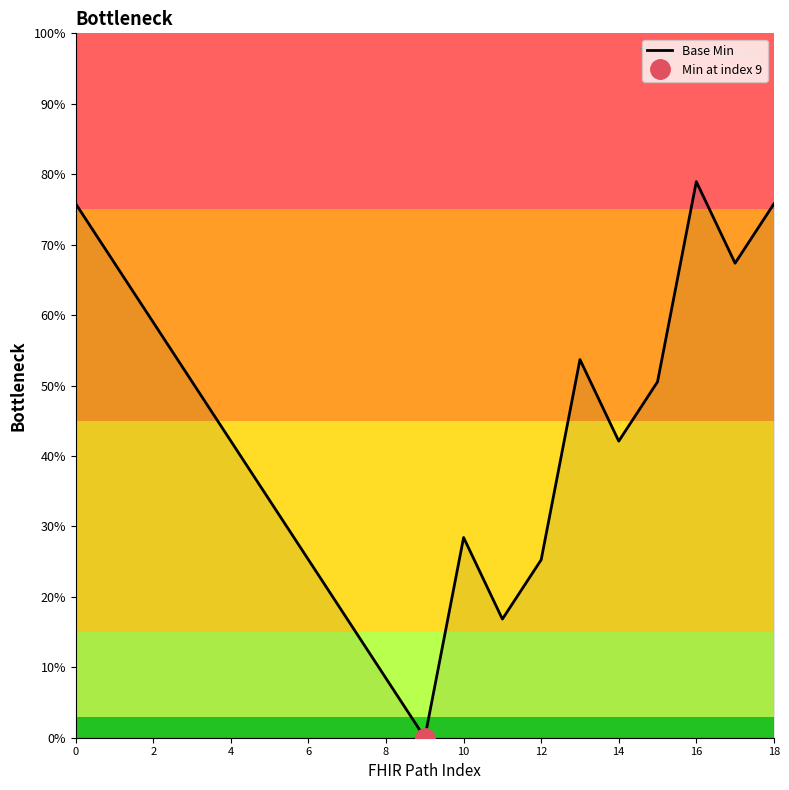

Which category has the highest value in the Base Min series?

16